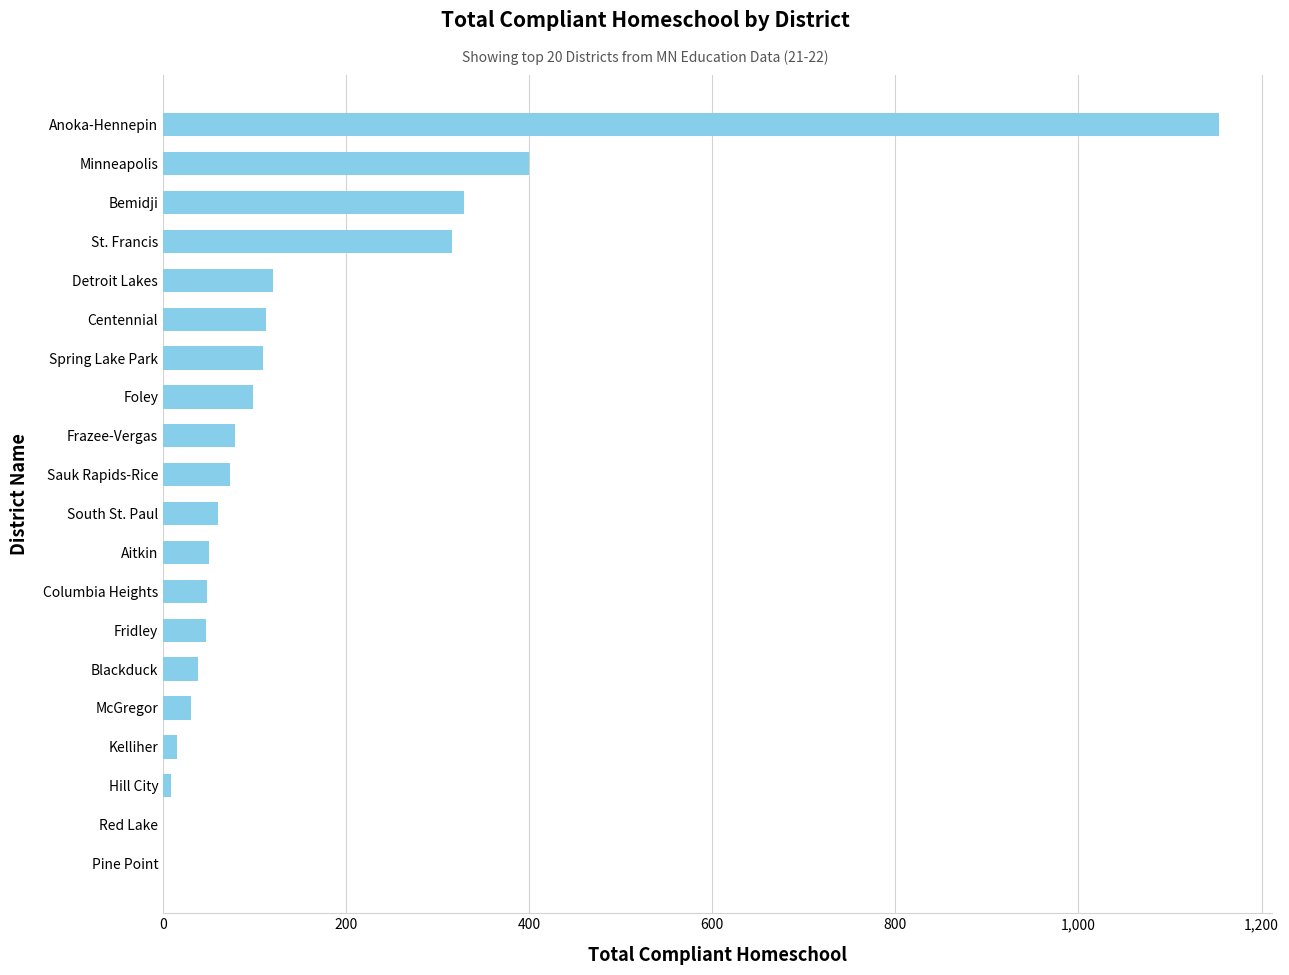

Which label corresponds to the largest value in the chart?

Anoka-Hennepin